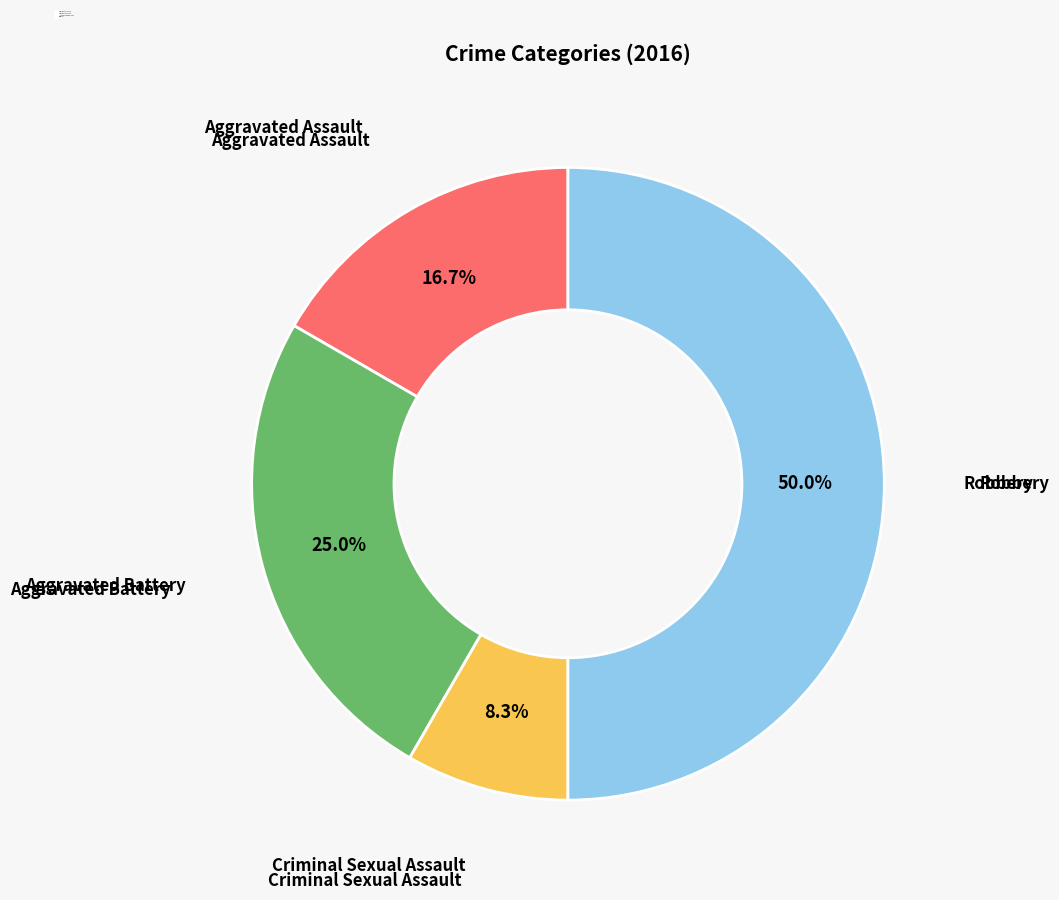

Between Robbery and Aggravated Battery, which is larger?

Robbery